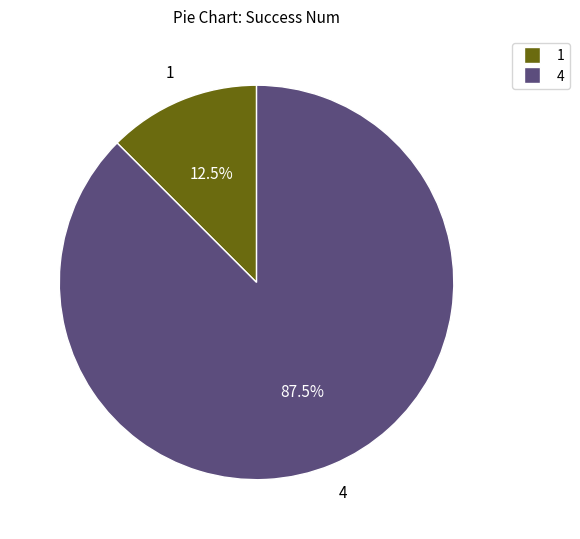

Is there a majority slice in this chart?

Yes